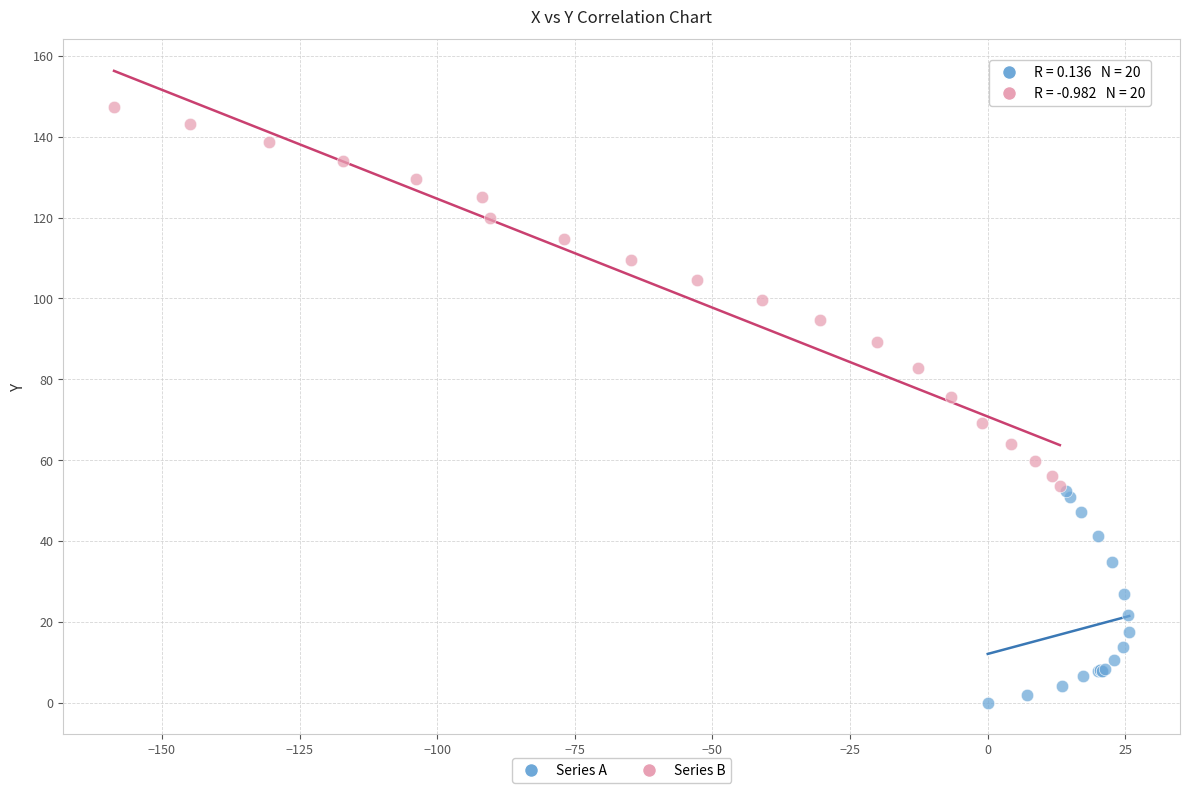

Which series has the widest spread of Y values?

Series B